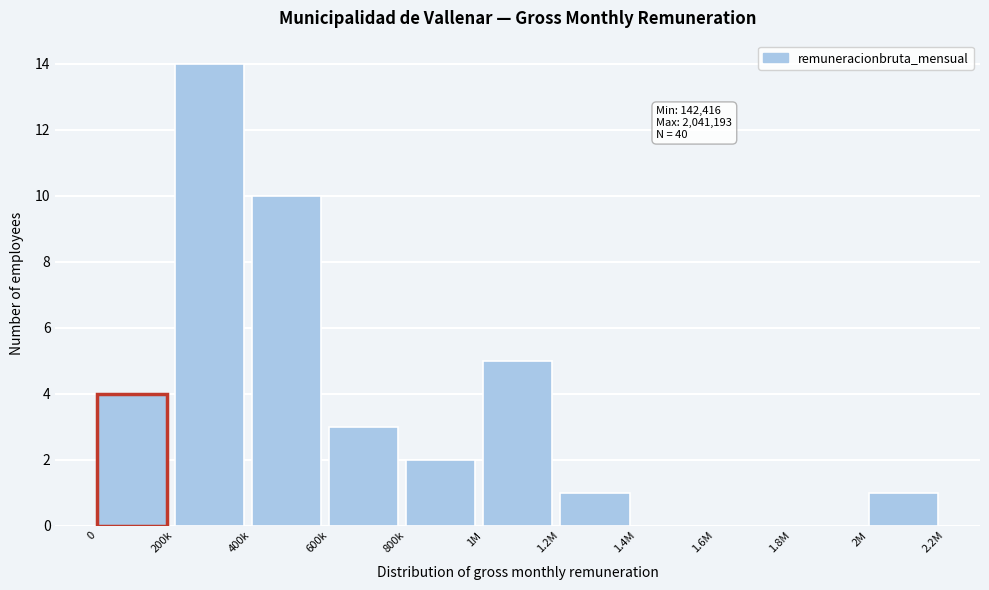

Reading left to right, extract all data points from this chart.

0=4	200k=14	400k=10	600k=3	800k=2	1M=5	1.2M=1	1.4M=0	1.6M=0	1.8M=0	2M=1